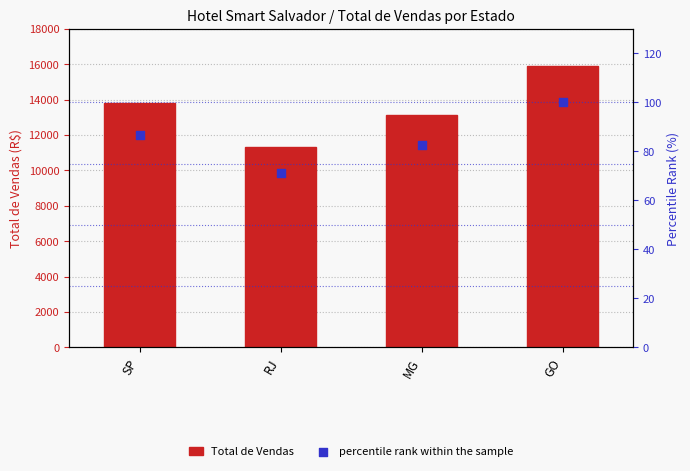

Is the value of Total de Vendas at SP greater than the value of percentile rank within the sample at GO?

Yes